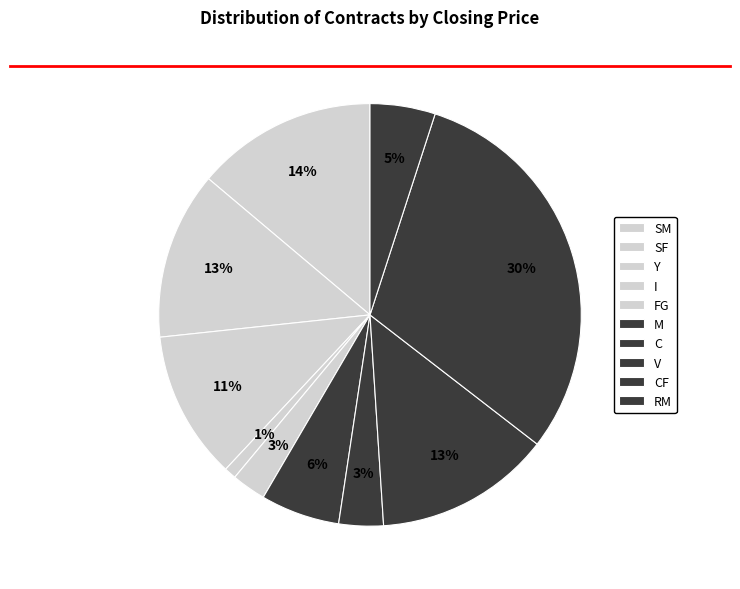

The CF slice represents 19% of the pie. True or false?

False